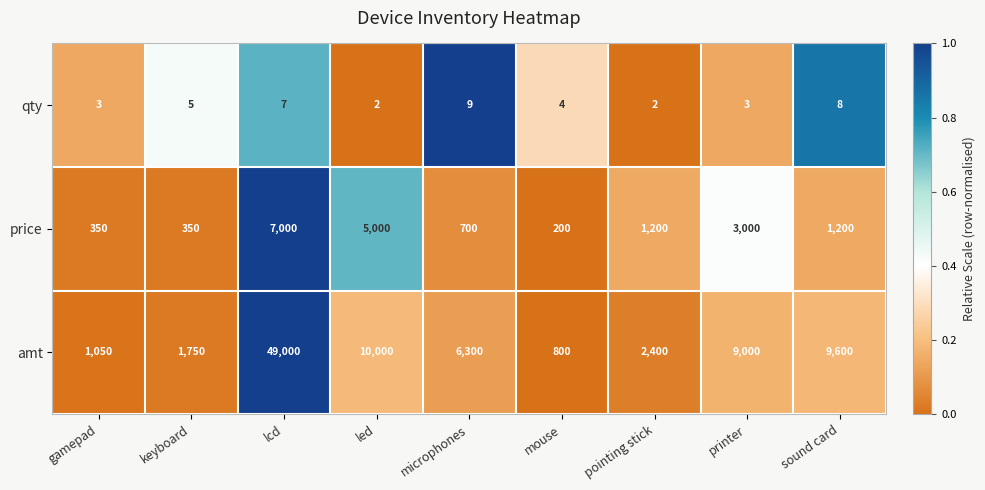

Reading right to left, extract all data points from this chart.

qty: 8	3	2	4	9	2	7	5	3
price: 1200	3000	1200	200	700	5000	7000	350	350
amt: 9600	9000	2400	800	6300	10000	49000	1750	1050